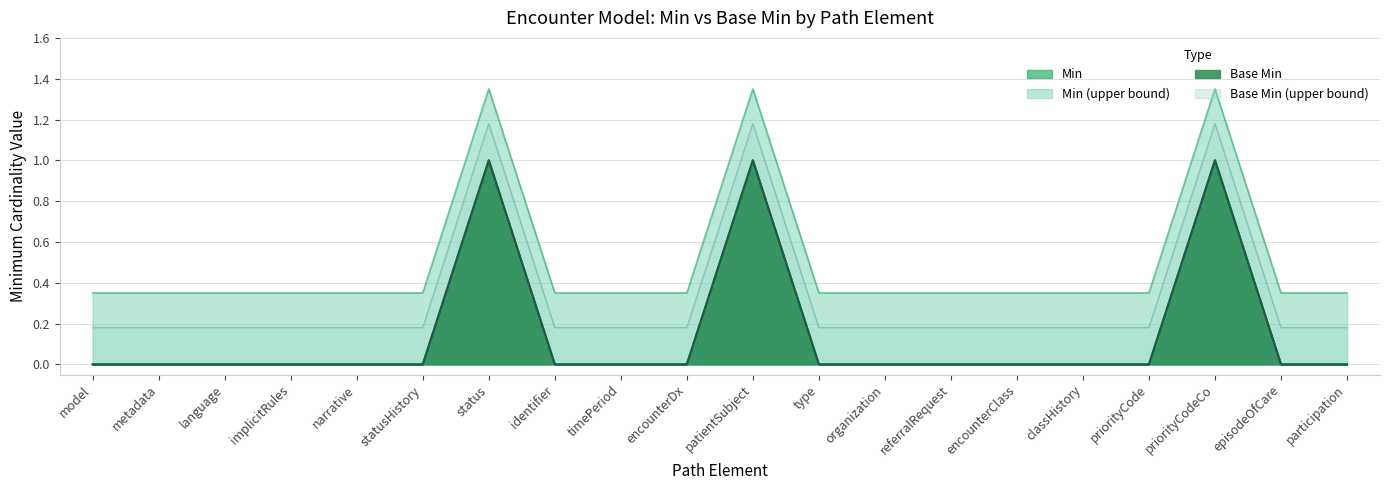

How many categories are shown in the chart?

20